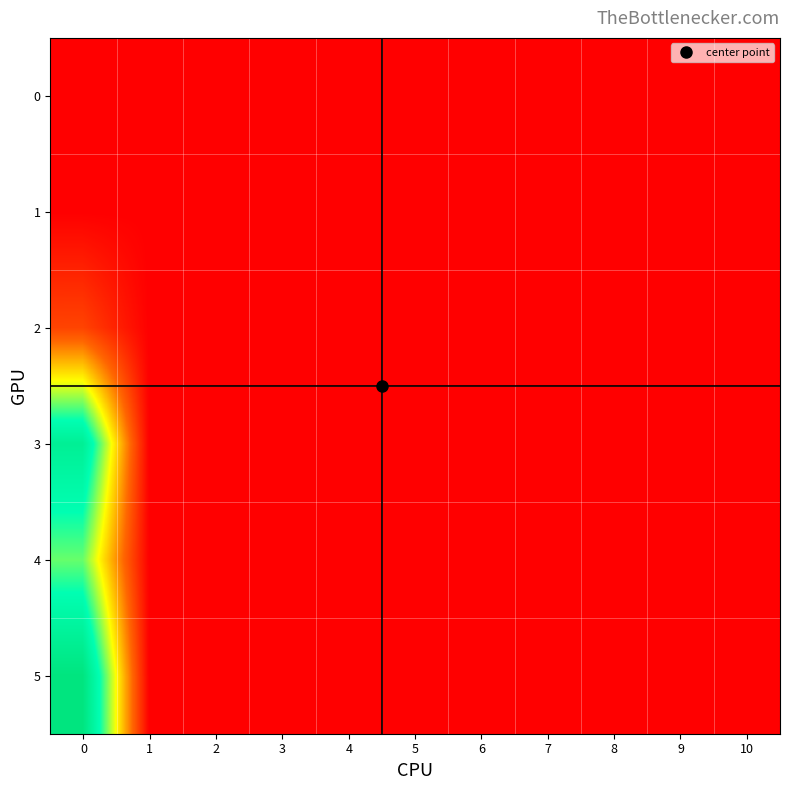

At 2, list the series in order from smallest to largest.

0, 1, 2, 3, 4, 5